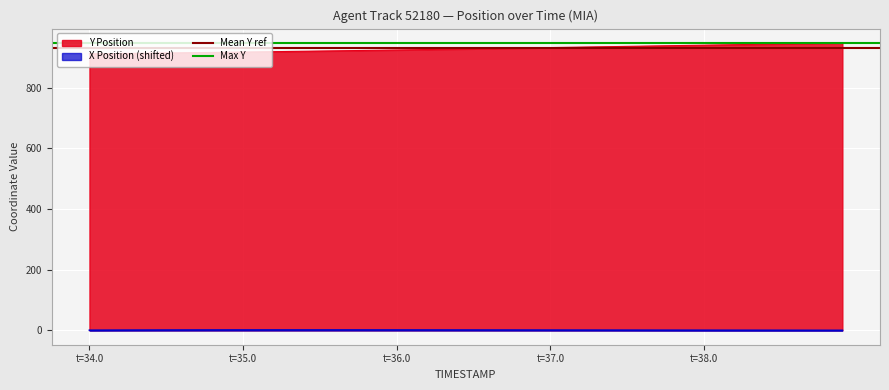

What is the maximum value for Y Position?

947.2